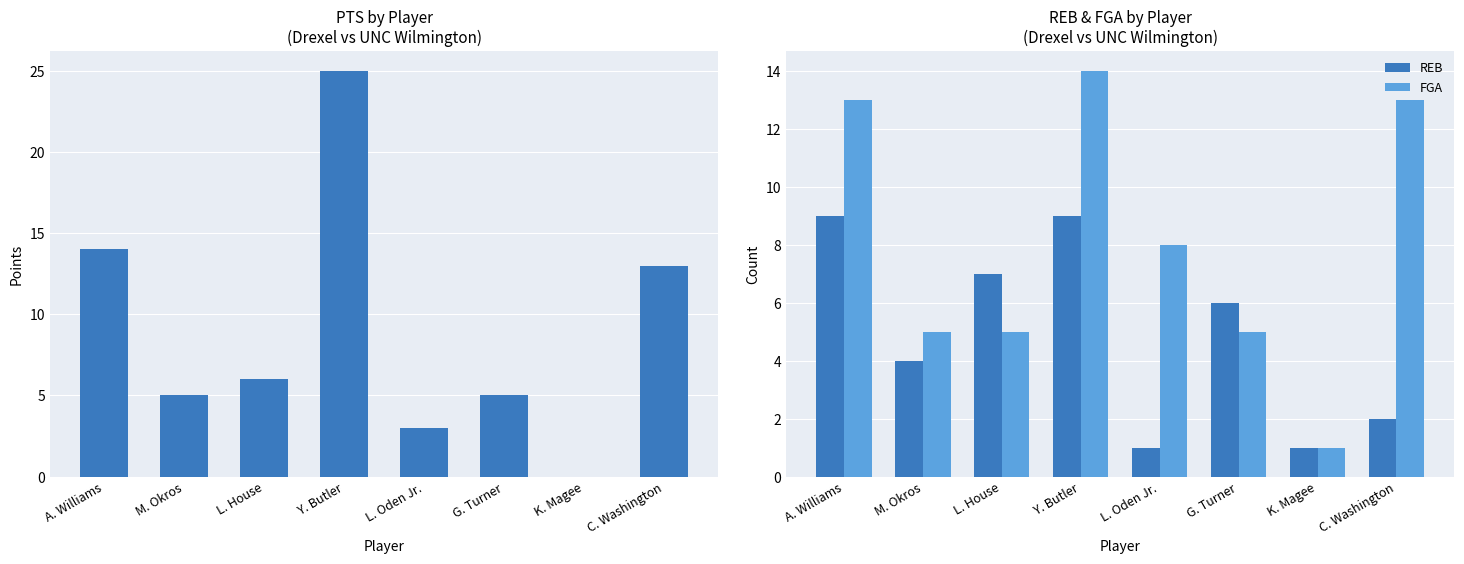

What is the approximate value of REB at K. Magee?

1